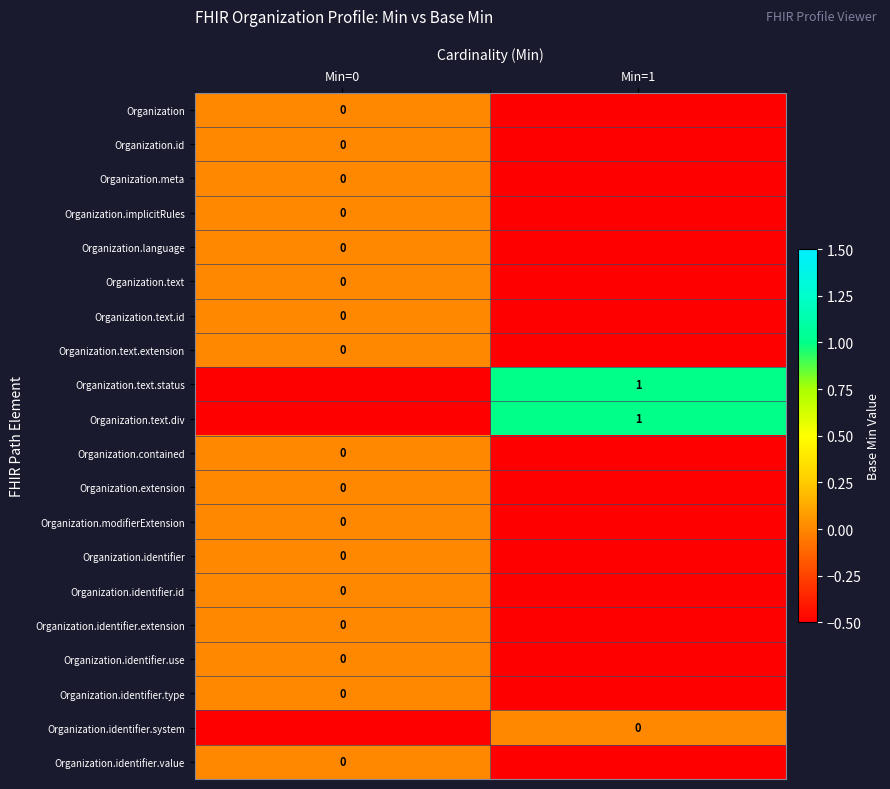

Which has a higher value, Min=1 or Min=0?

Min=0